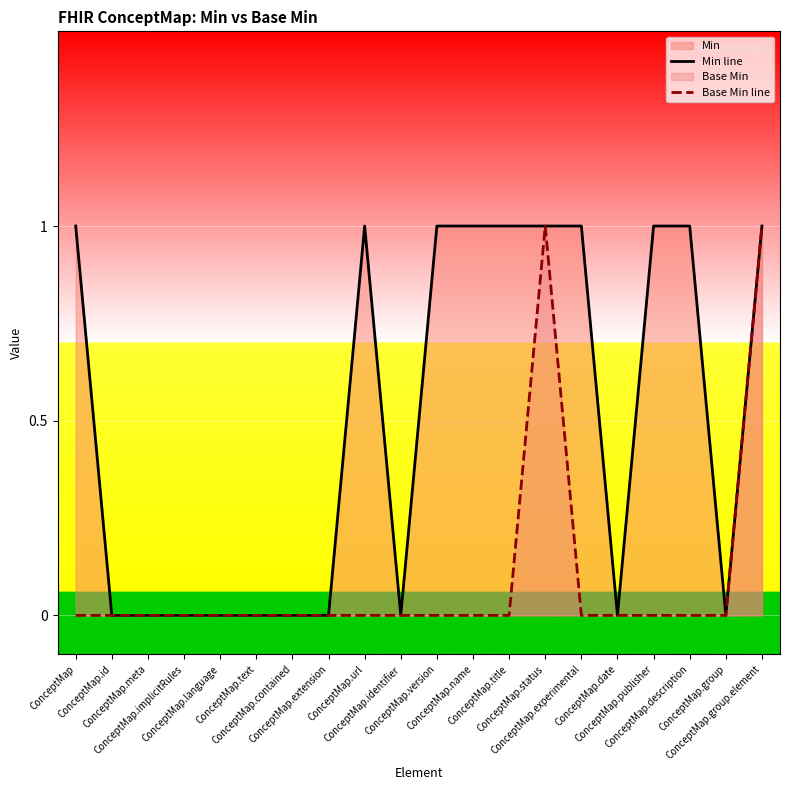

At which label is Min line closest to 0?

ConceptMap.id